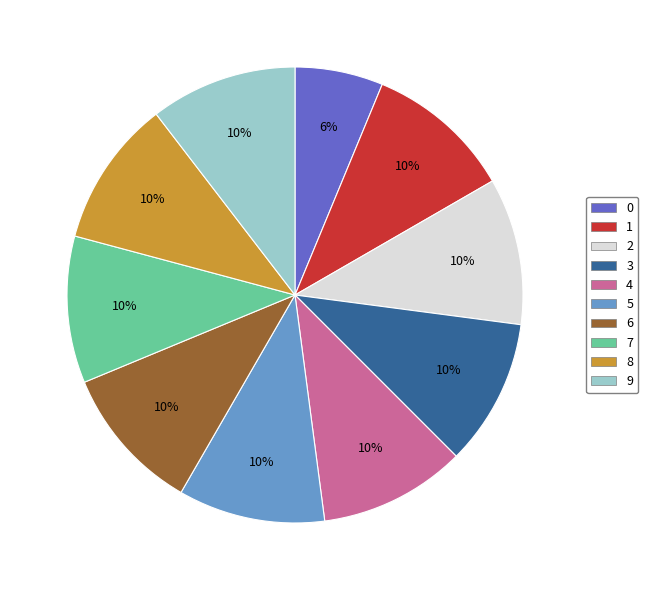

Combined, do 4 and 6 account for over 50%?

No